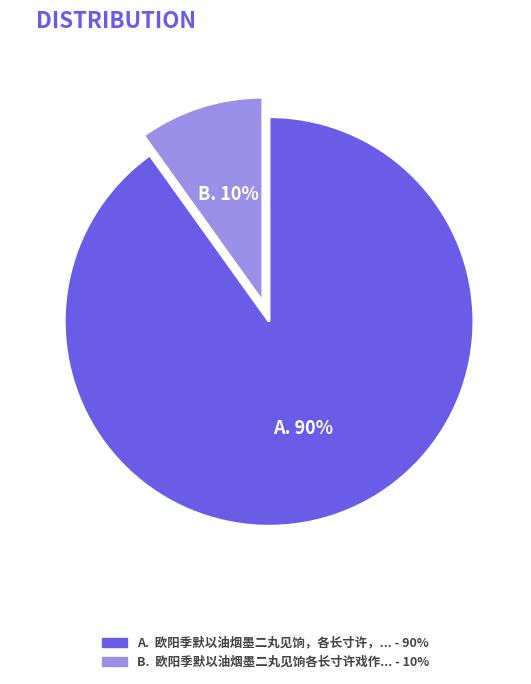

To the nearest percent, what is the difference between the largest and smallest slice percentages?

80%